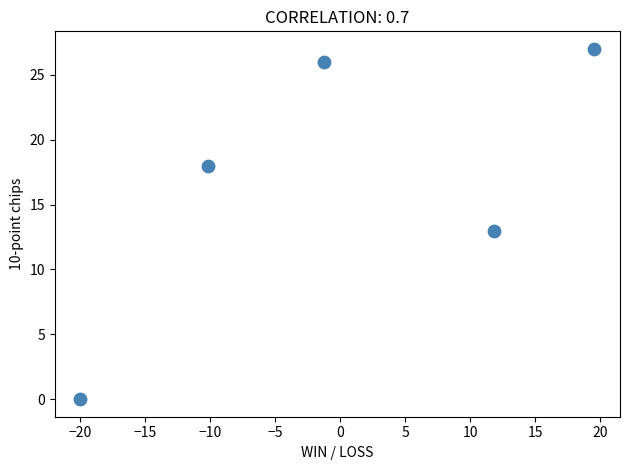

What is the average Y value?

17